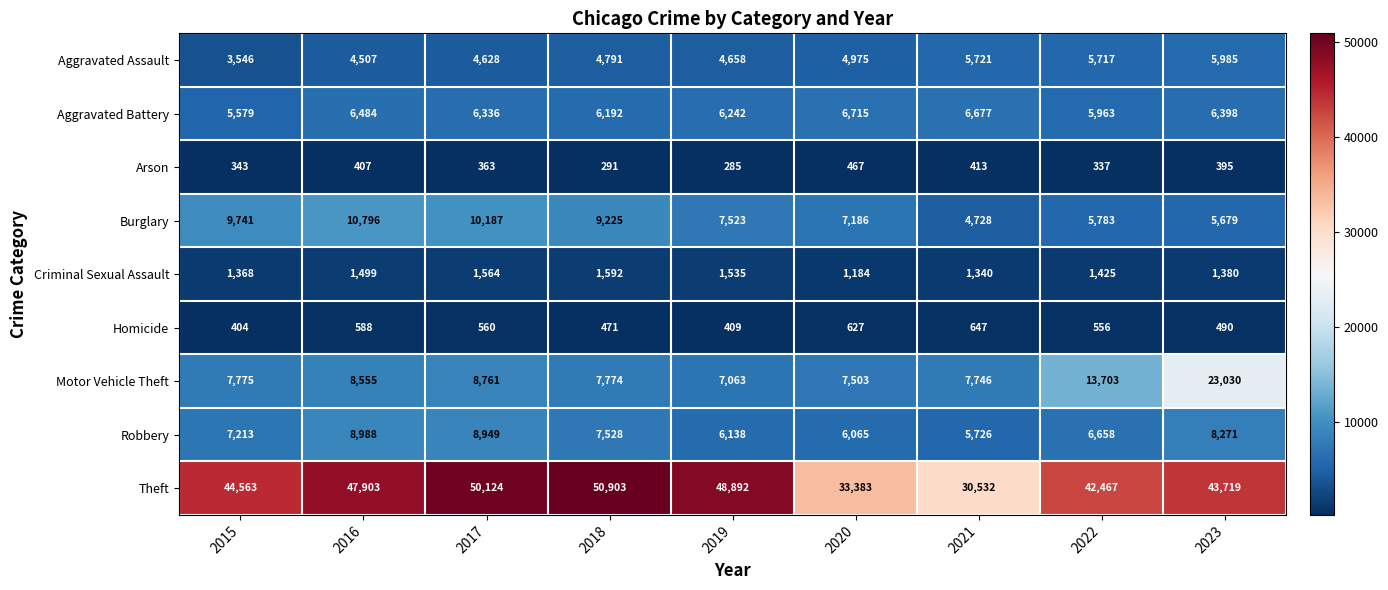

Count the number of data series in this chart.

9